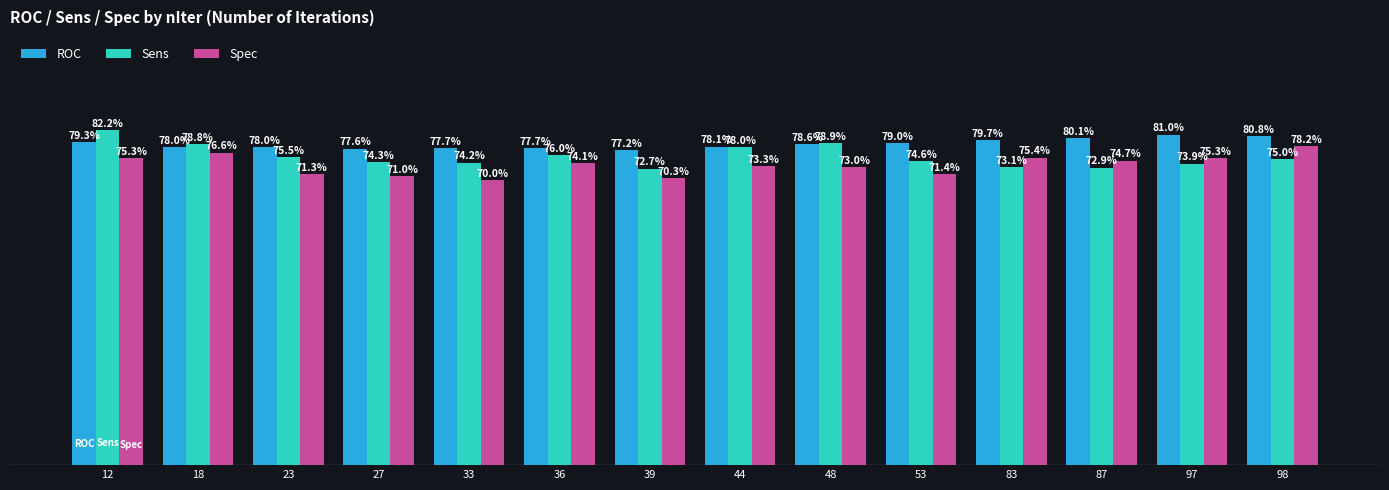

List the series in order of their overall mean, highest first.

ROC, Sens, Spec